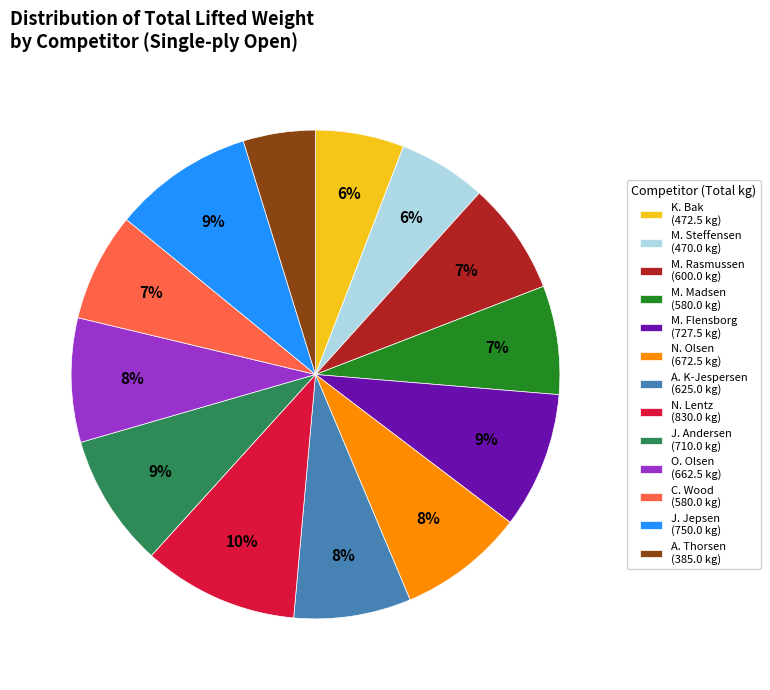

What is the largest slice in the pie chart?

N. Lentz (830.0 kg)